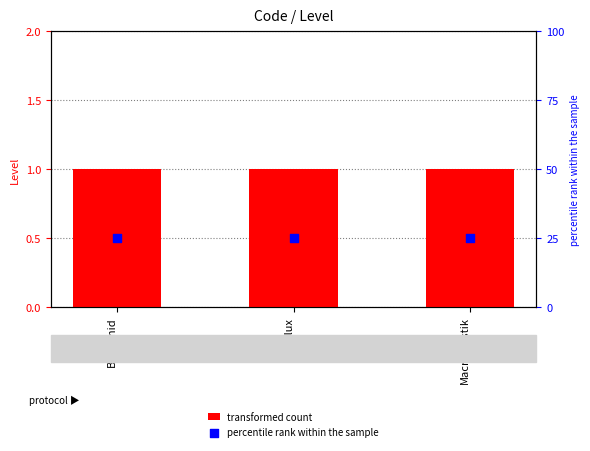

Which series contains the highest Y value?

percentile rank within the sample